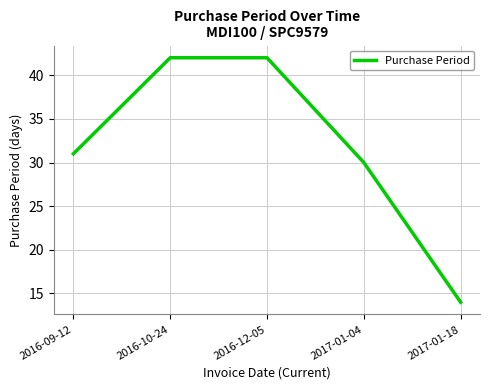

Reading left to right, what are all the values shown in this chart?

31	42	42	30	14